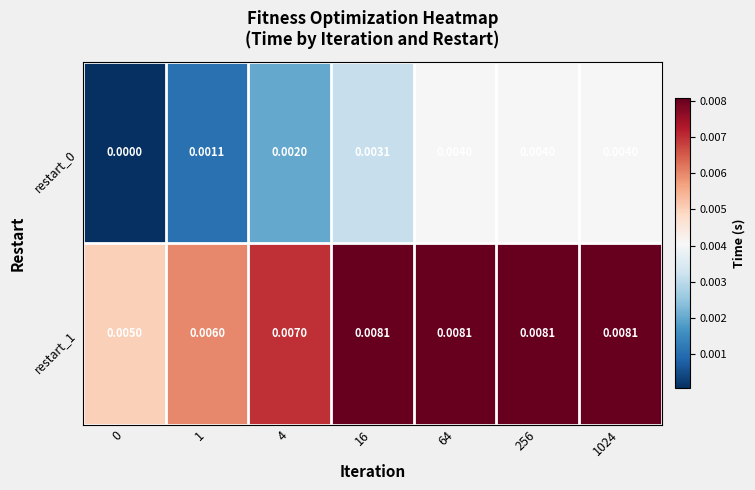

How many distinct data groups are displayed?

2